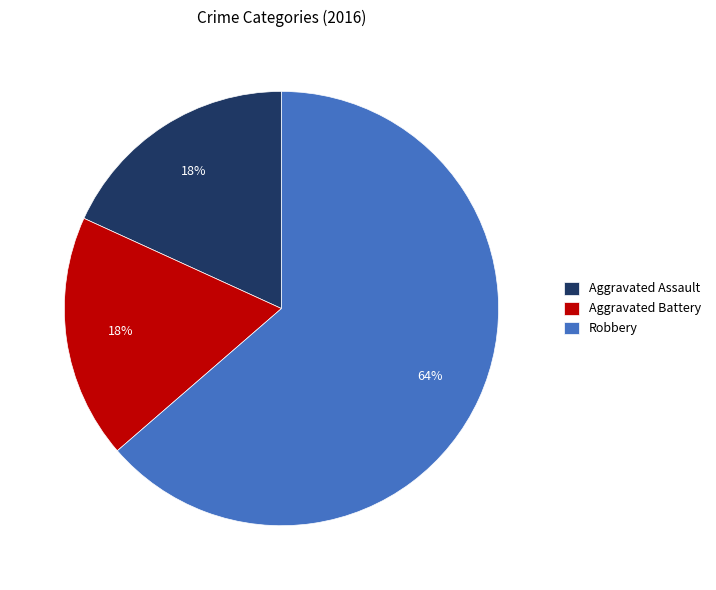

Which has a higher value, Robbery or Aggravated Assault?

Robbery